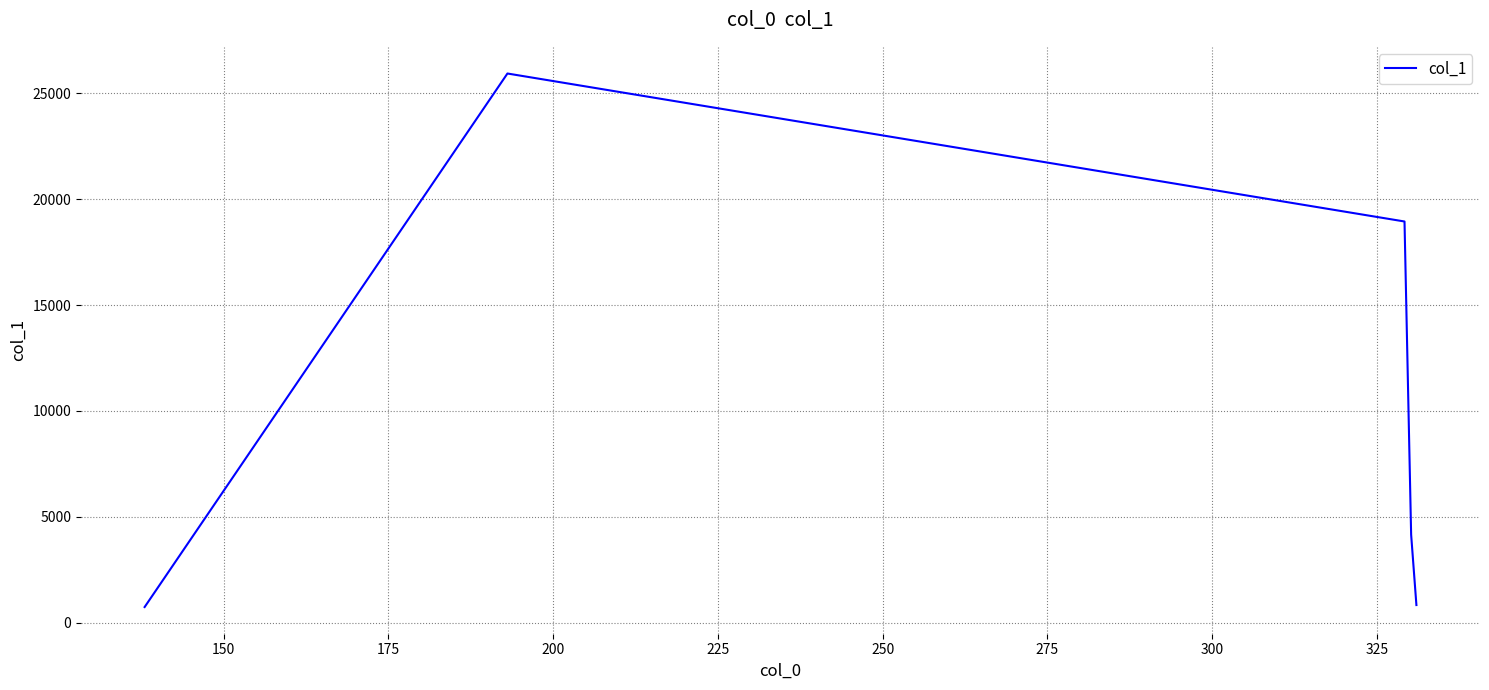

True or false: the data has more than 0 interior local peaks.

True